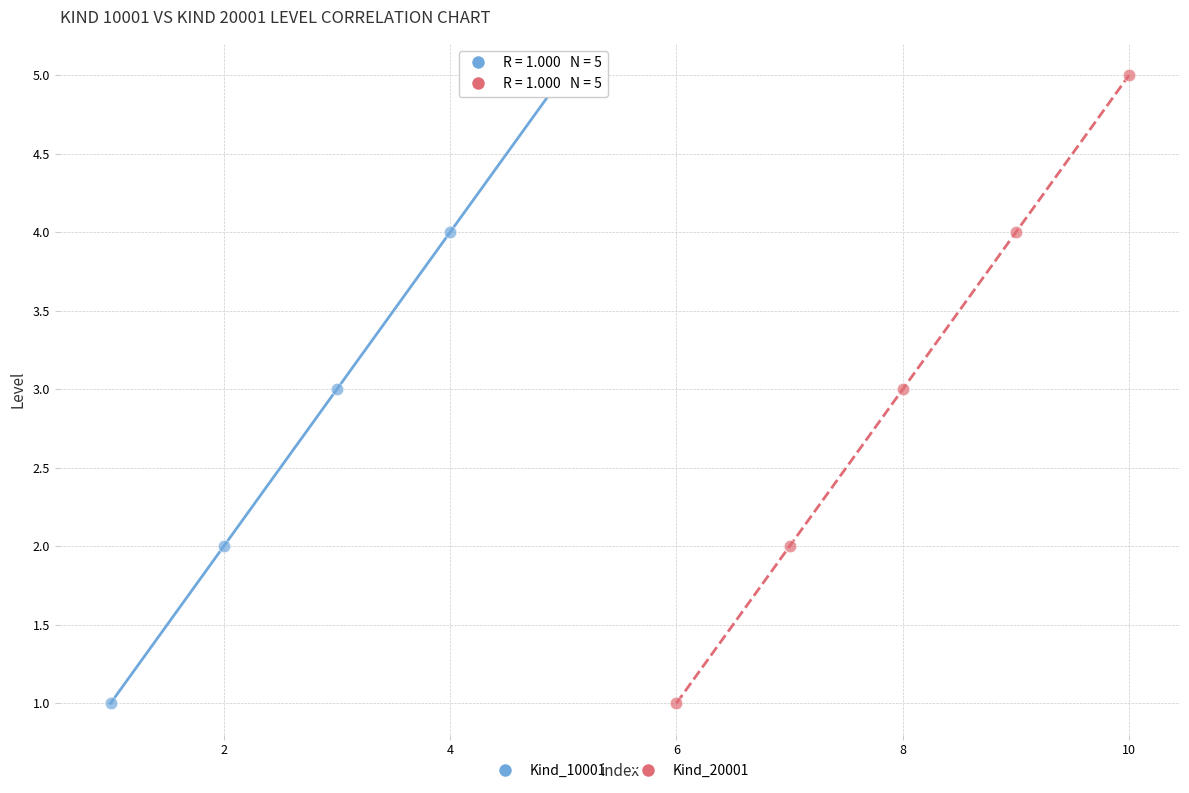

What are all the series names shown in the legend?

Kind_10001, Kind_20001